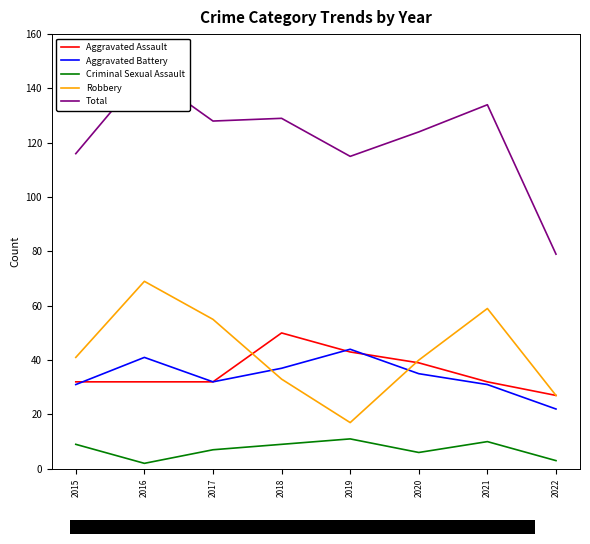

What is the value of the Robbery point at the 8th from the left?

27